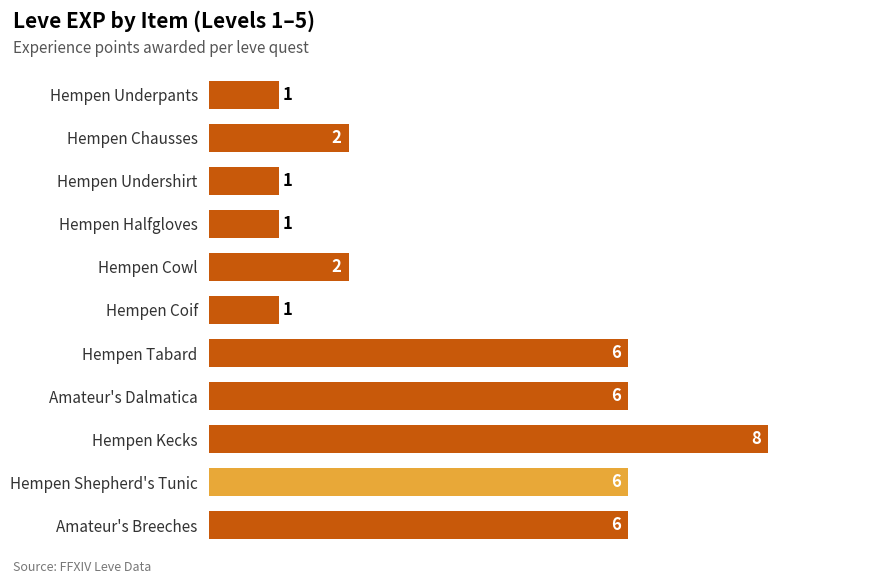

At which category does the chart reach its peak across all series?

Hempen Kecks